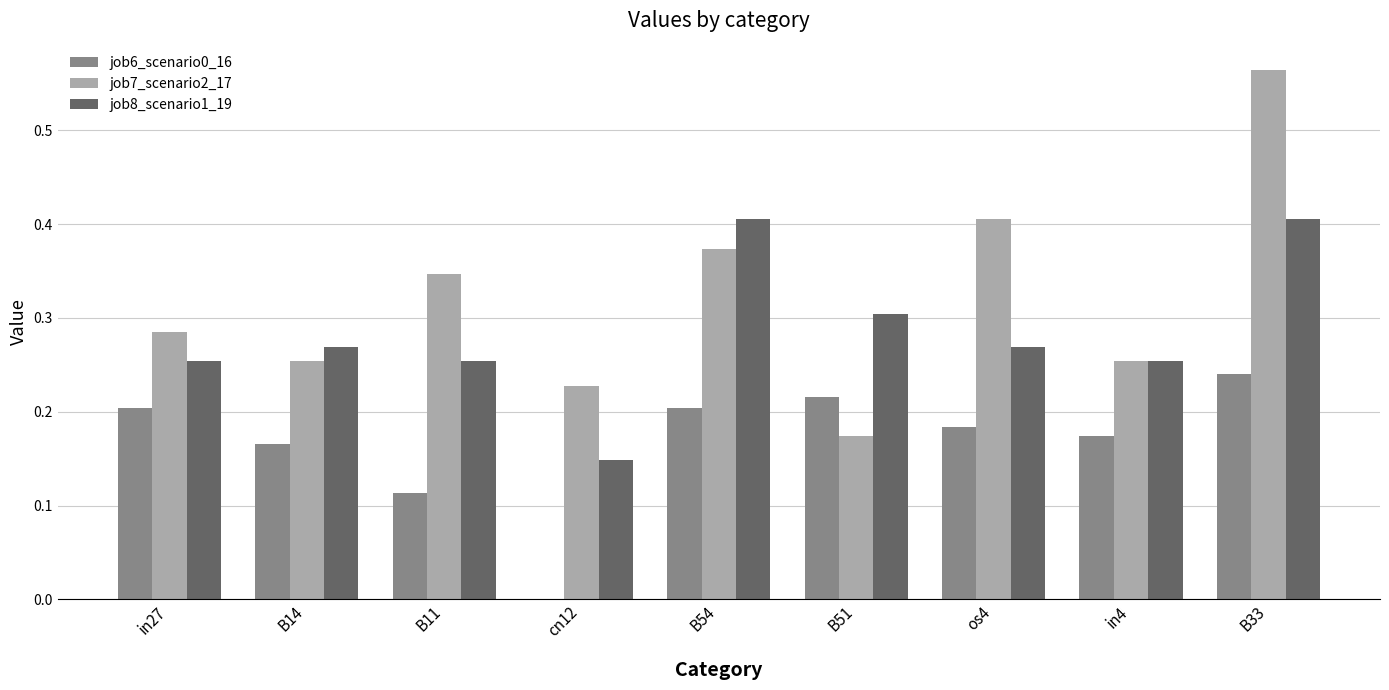

Are the bars horizontal?

No